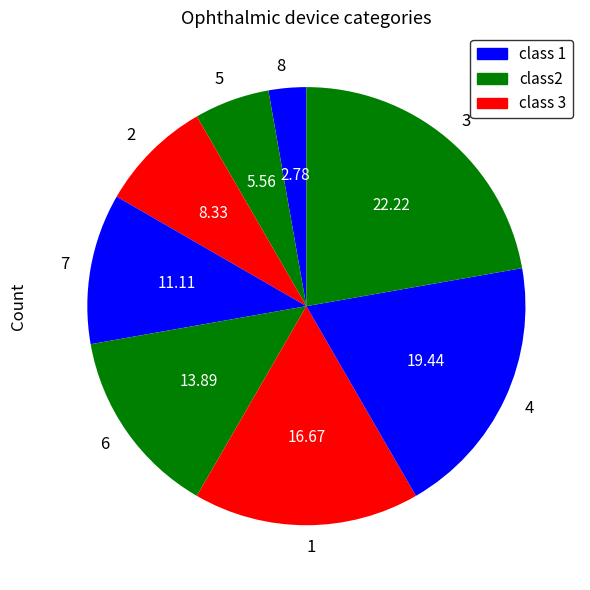

Rank the categories by value from lowest to highest.

8, 5, 2, 7, 6, 1, 4, 3